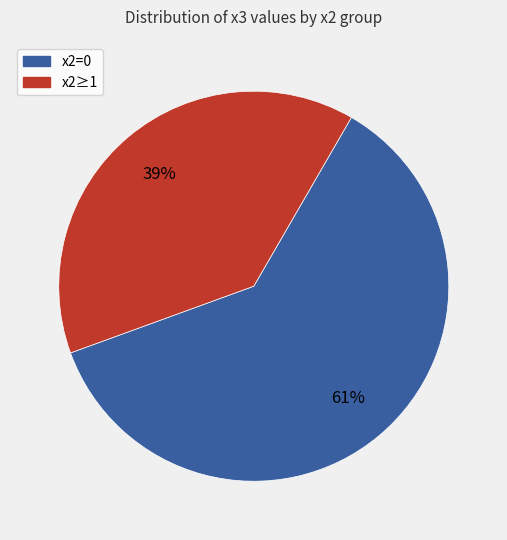

Is there any slice that represents more than half of the pie?

Yes